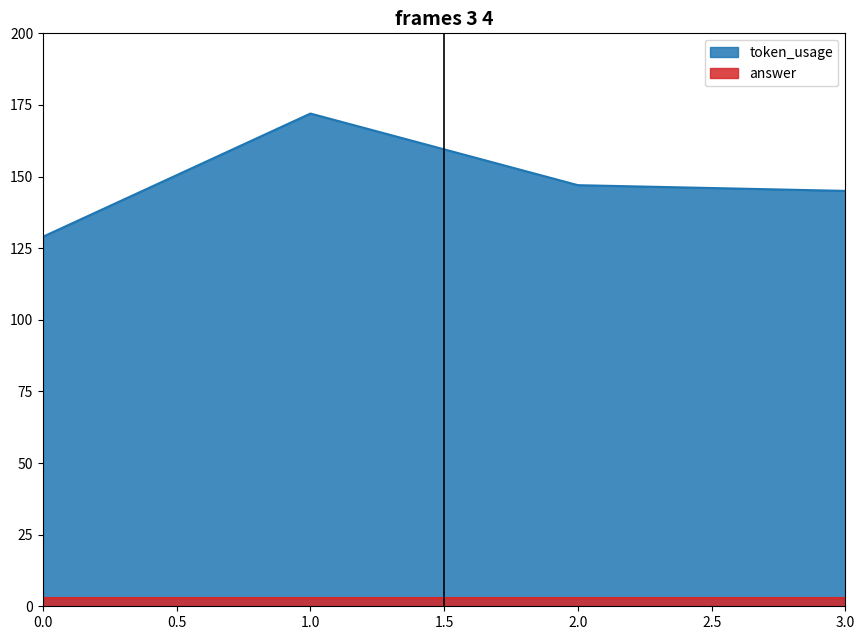

True or false: the data shows 129 at 0.

True